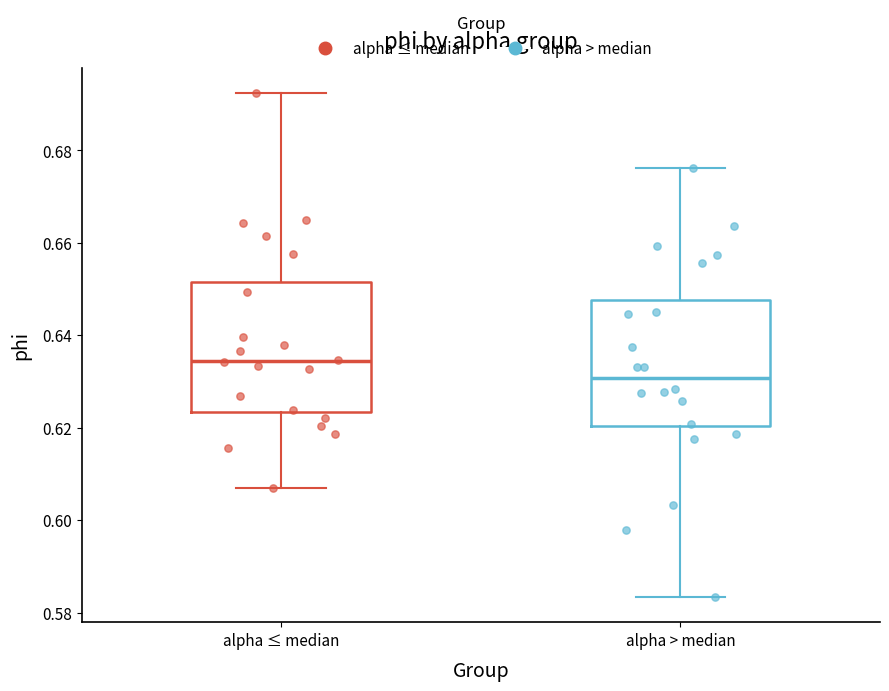

Reading left to right, read every box against the y-axis: the position of its median line, the range the box covers, and the ends of its whiskers. The values are not printed on the chart, so give them approximately, as read against the axis.

alpha ≤ median: median 0.634, box 0.624 to 0.652, whiskers 0.606 to 0.692
alpha > median: median 0.630, box 0.620 to 0.648, whiskers 0.584 to 0.676